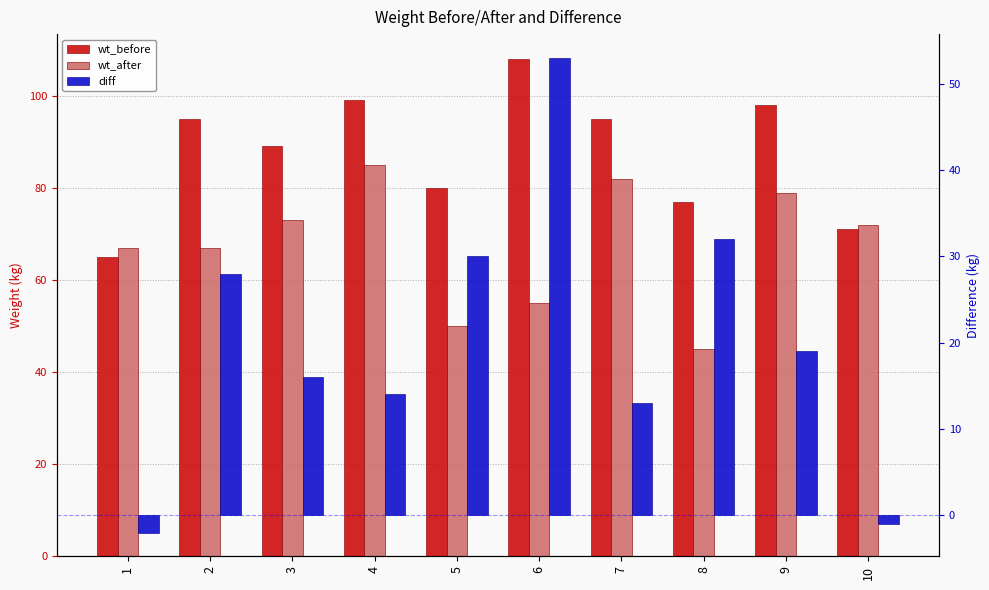

What is the highest value of the diff series?

53